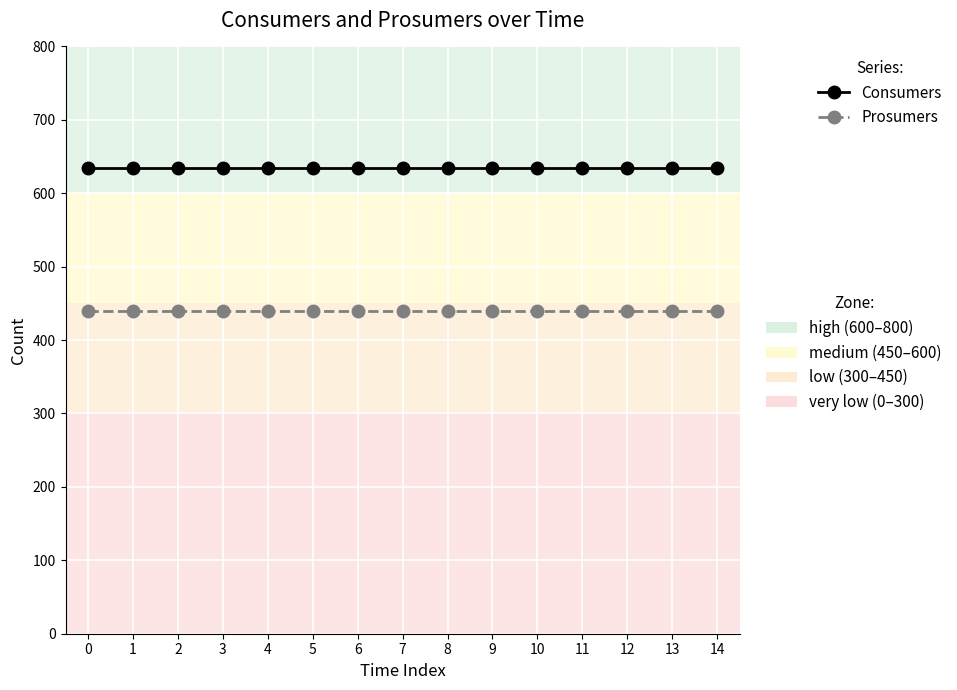

Reading left to right, what are all the values shown in this chart?

Consumers: 0=635	1=635	2=635	3=635	4=635	5=635	6=635	7=635	8=635	9=635	10=635	11=635	12=635	13=635	14=635
Prosumers: 0=440	1=440	2=440	3=440	4=440	5=440	6=440	7=440	8=440	9=440	10=440	11=440	12=440	13=440	14=440